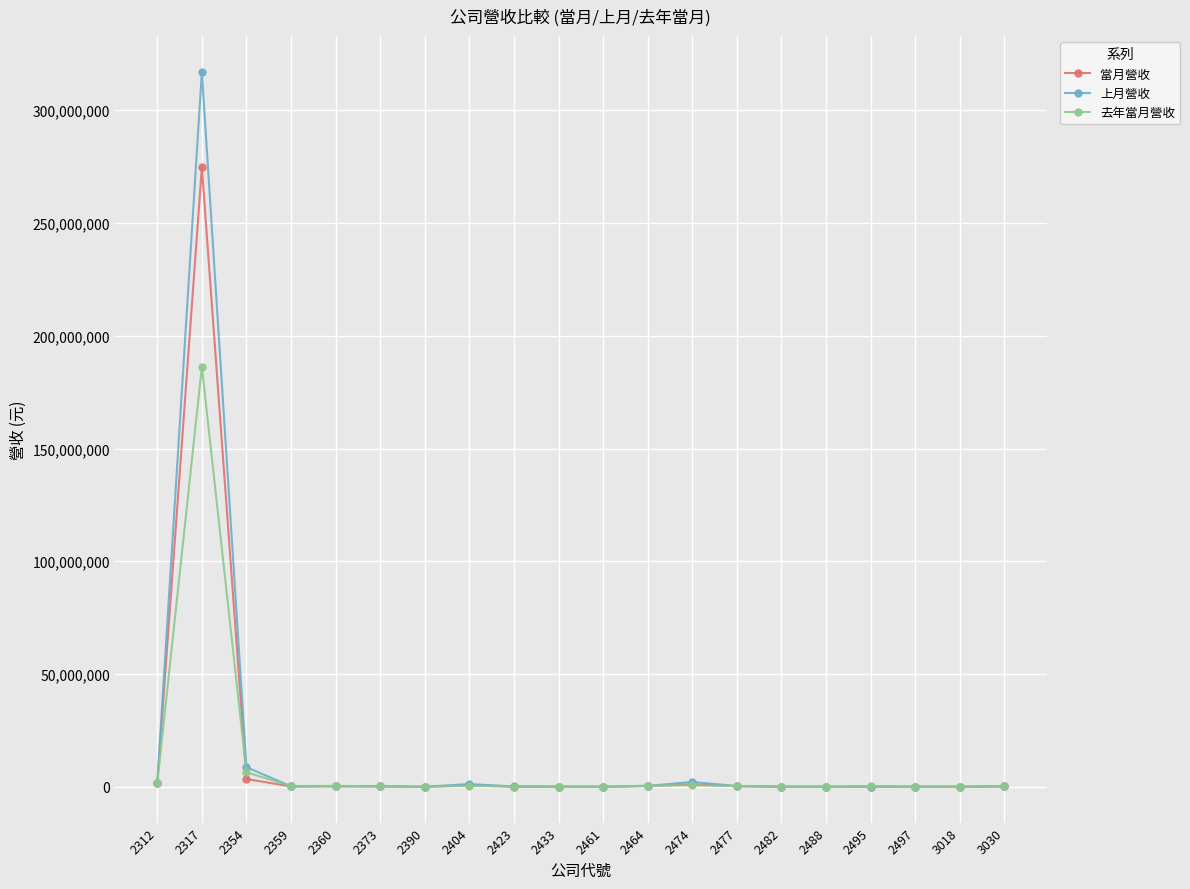

Which category has the highest value across all series?

2317